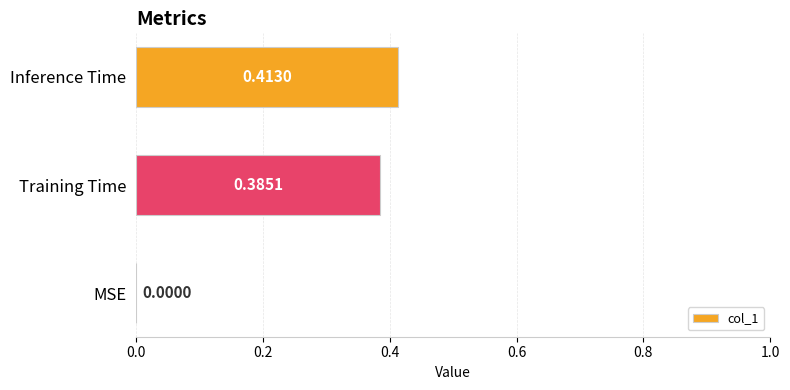

How many values are between 0 and 1?

3